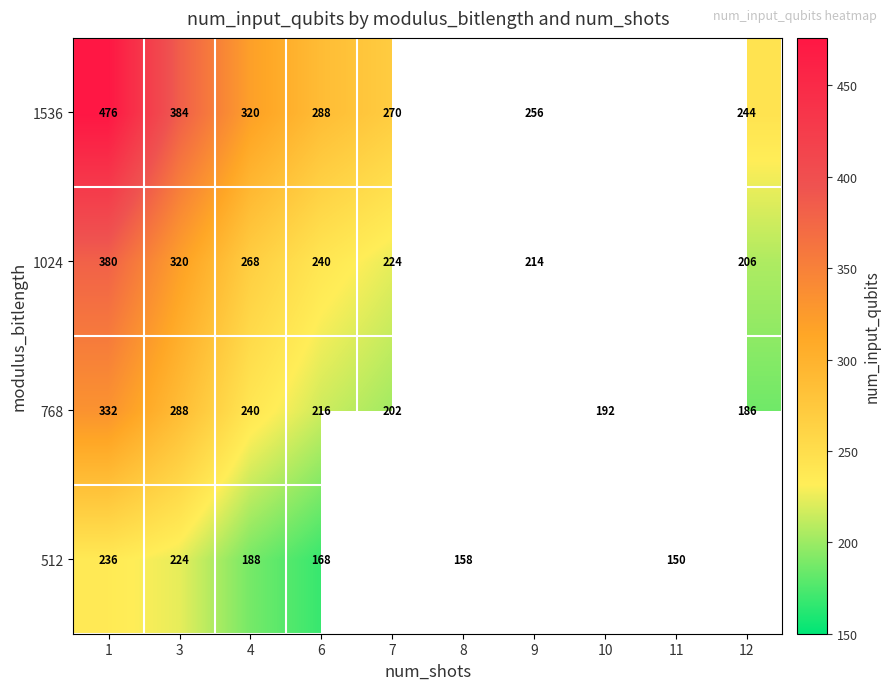

Is it true that 1536 equals 256 at 9?

True